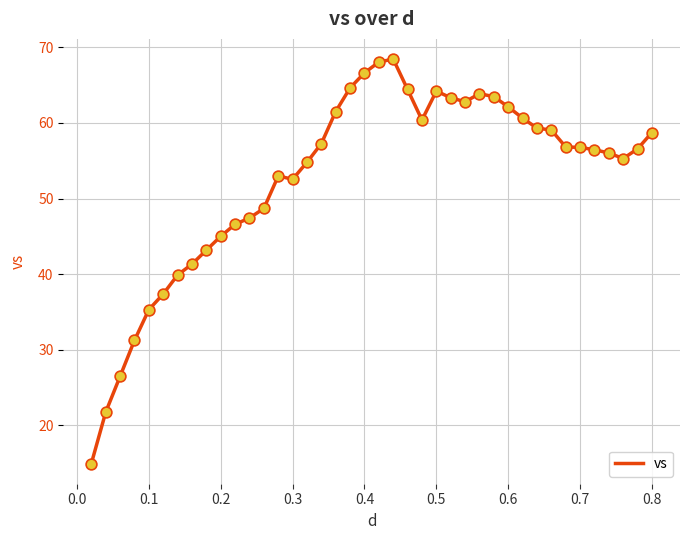

What is the greatest value displayed?

68.5